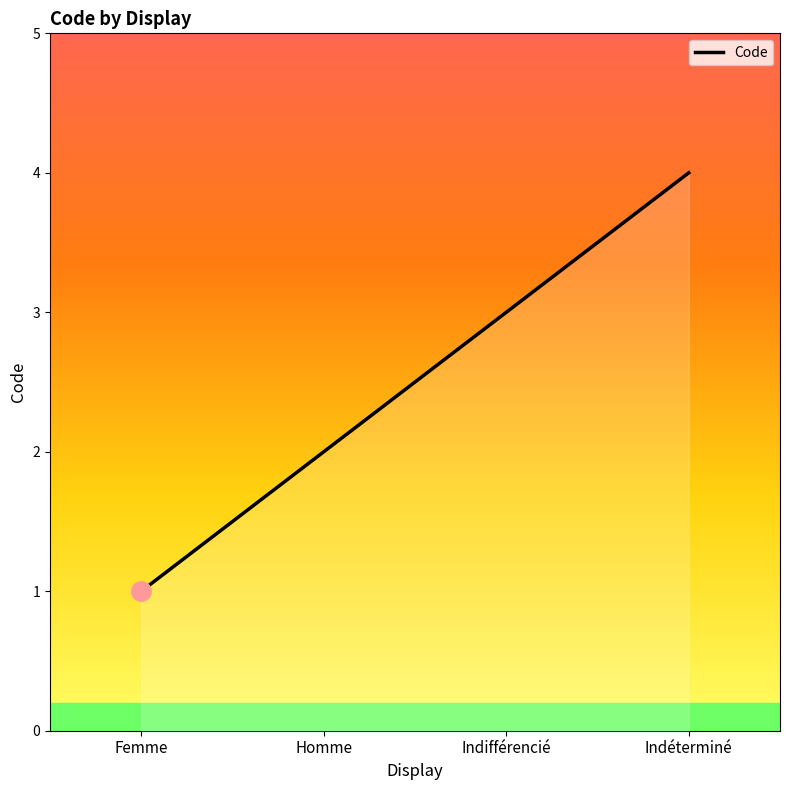

Which has a higher value, Homme or Indifférencié?

Indifférencié